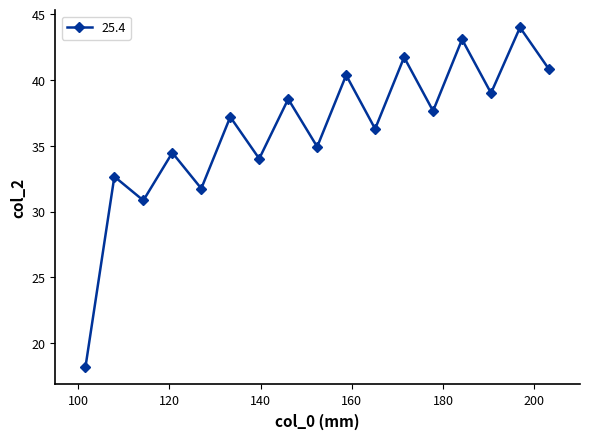

What is the average value?

36.2